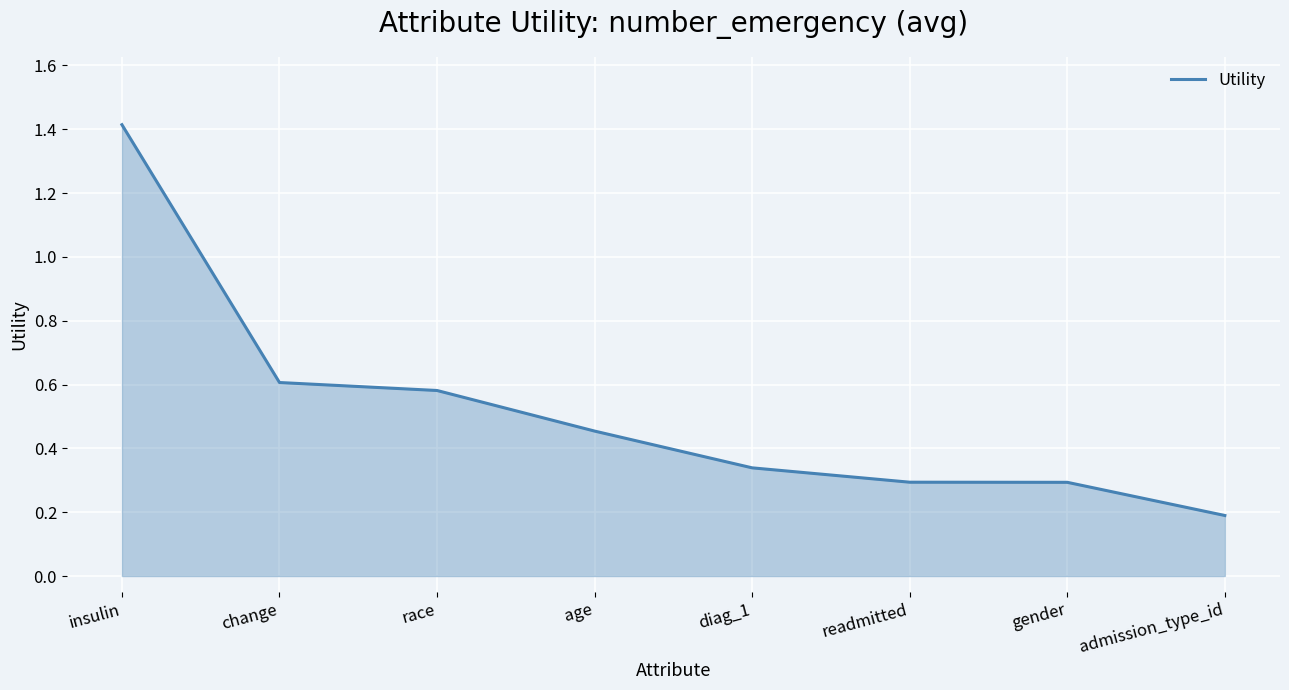

Count the values in the range 0 to 1.

7